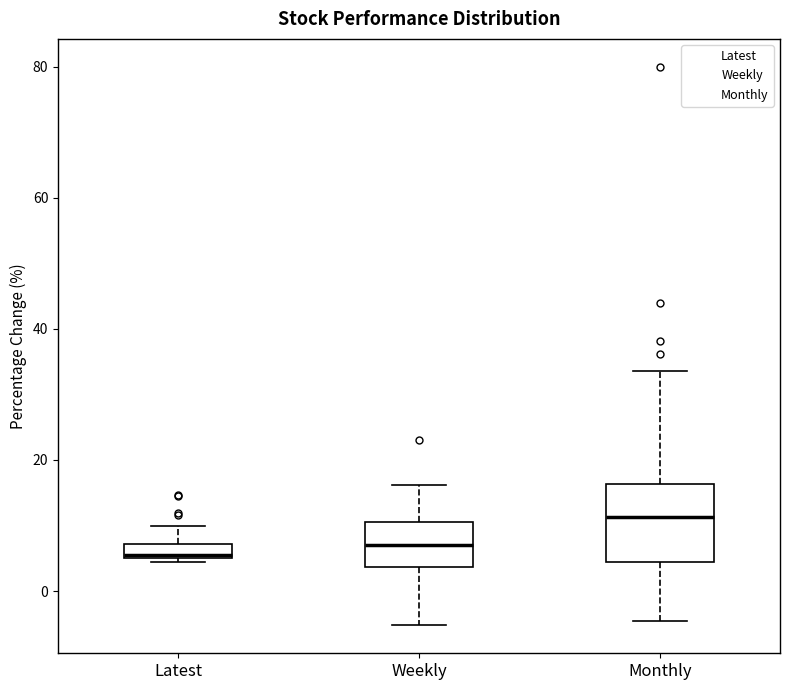

Where is the upper edge of the box for Weekly on the y-axis? The values are not printed on the chart, so give them approximately, as read against the axis.

10